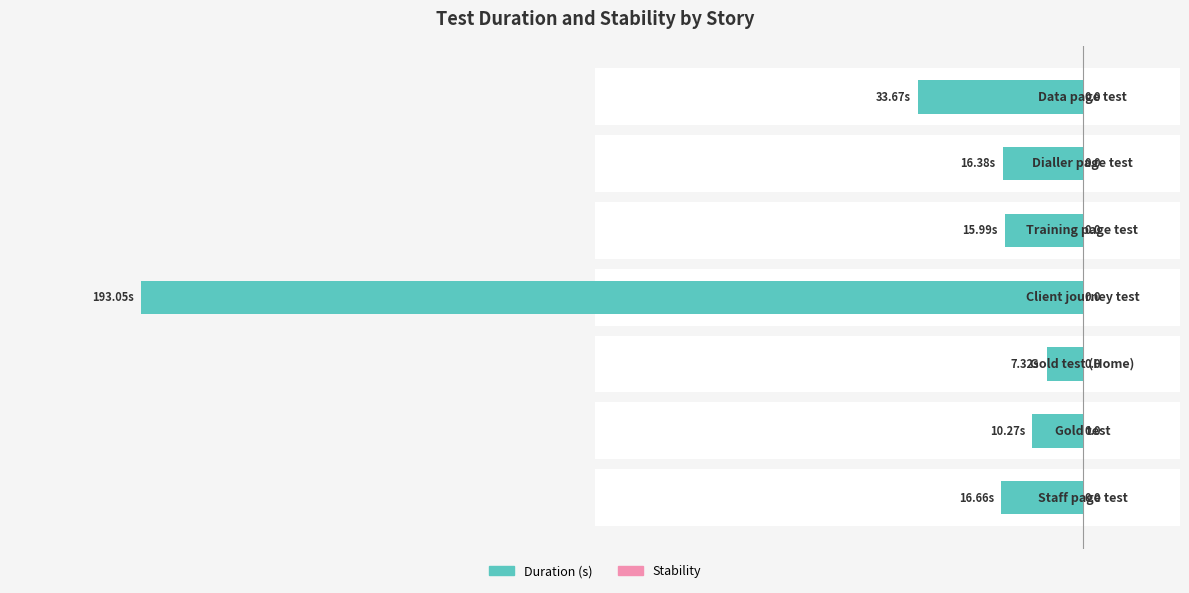

What is the value of the Duration (s) bar at the 4th from the left?

-193.1